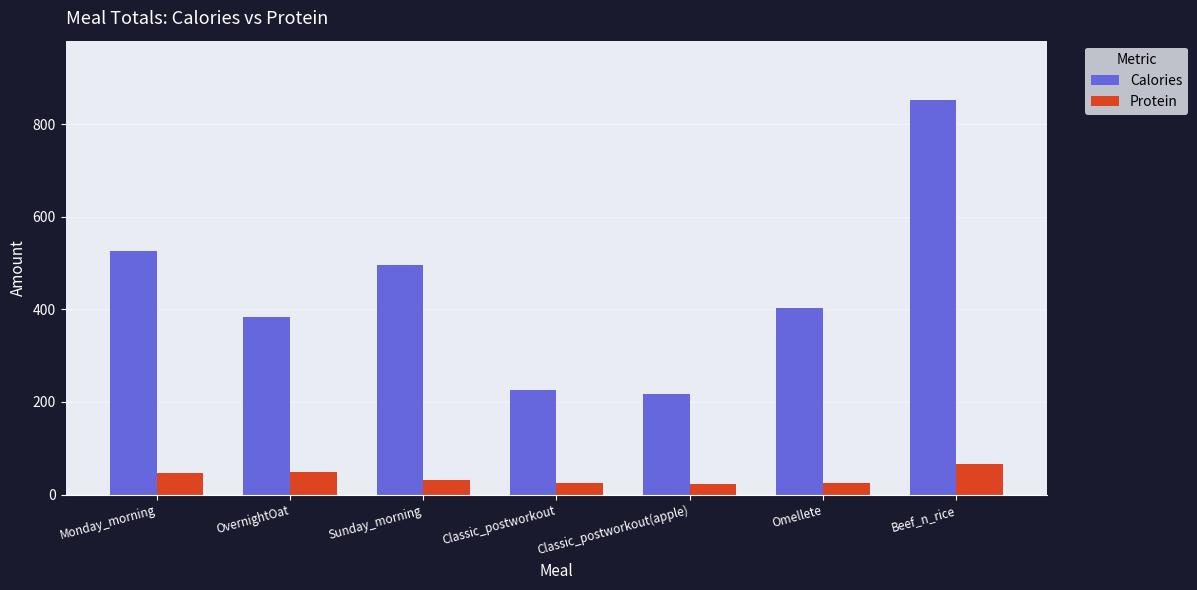

True or false: Protein has a value of 65.8 at Beef_n_rice.

True